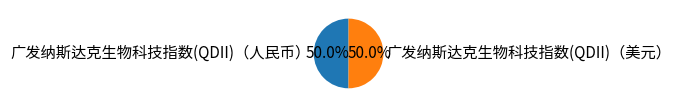

How many slices are in this pie chart?

2